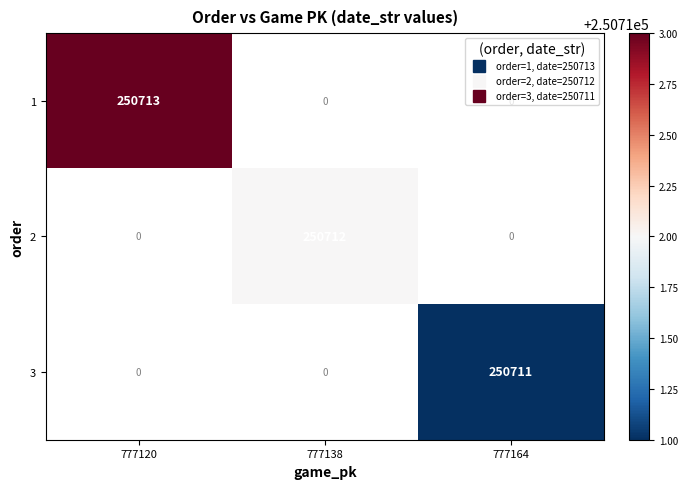

What is the greatest value displayed?

250713.0